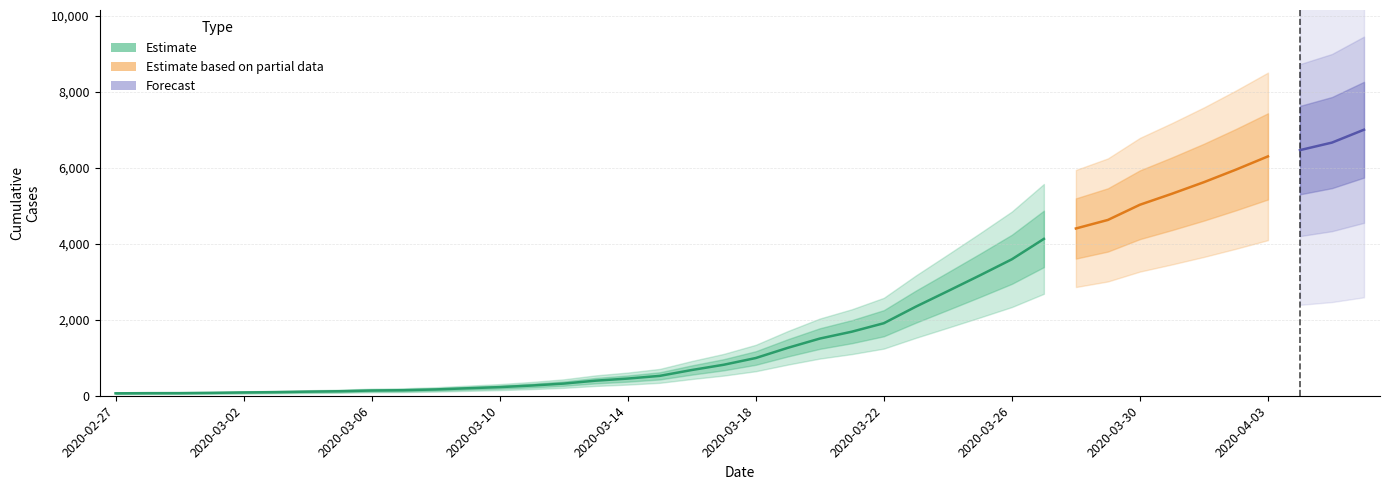

What position from the right is 2020-03-09?

29